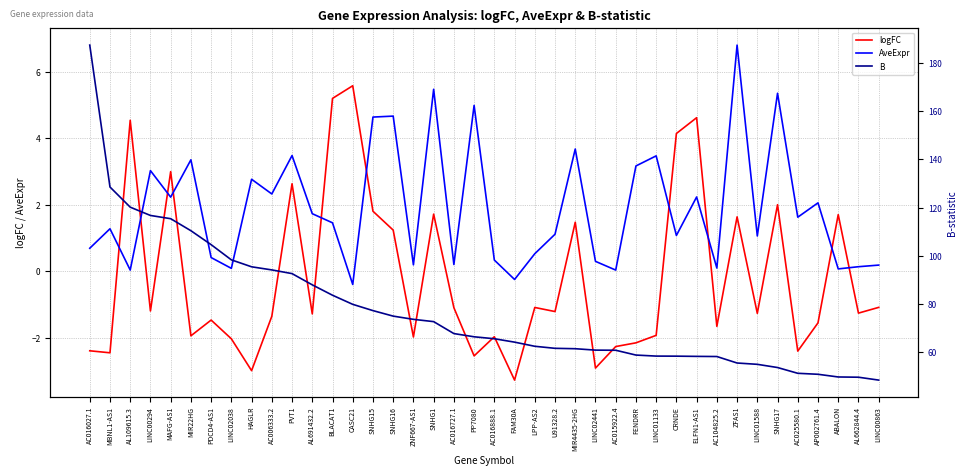

What is the maximum value shown in the chart?

187.5